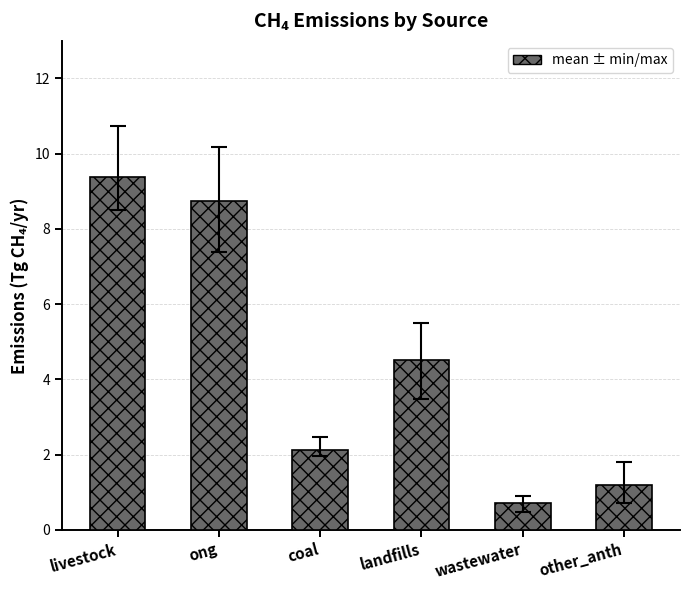

Reading left to right, transcribe all the data shown in this chart.

9.4	8.7	2.1	4.5	0.7	1.2